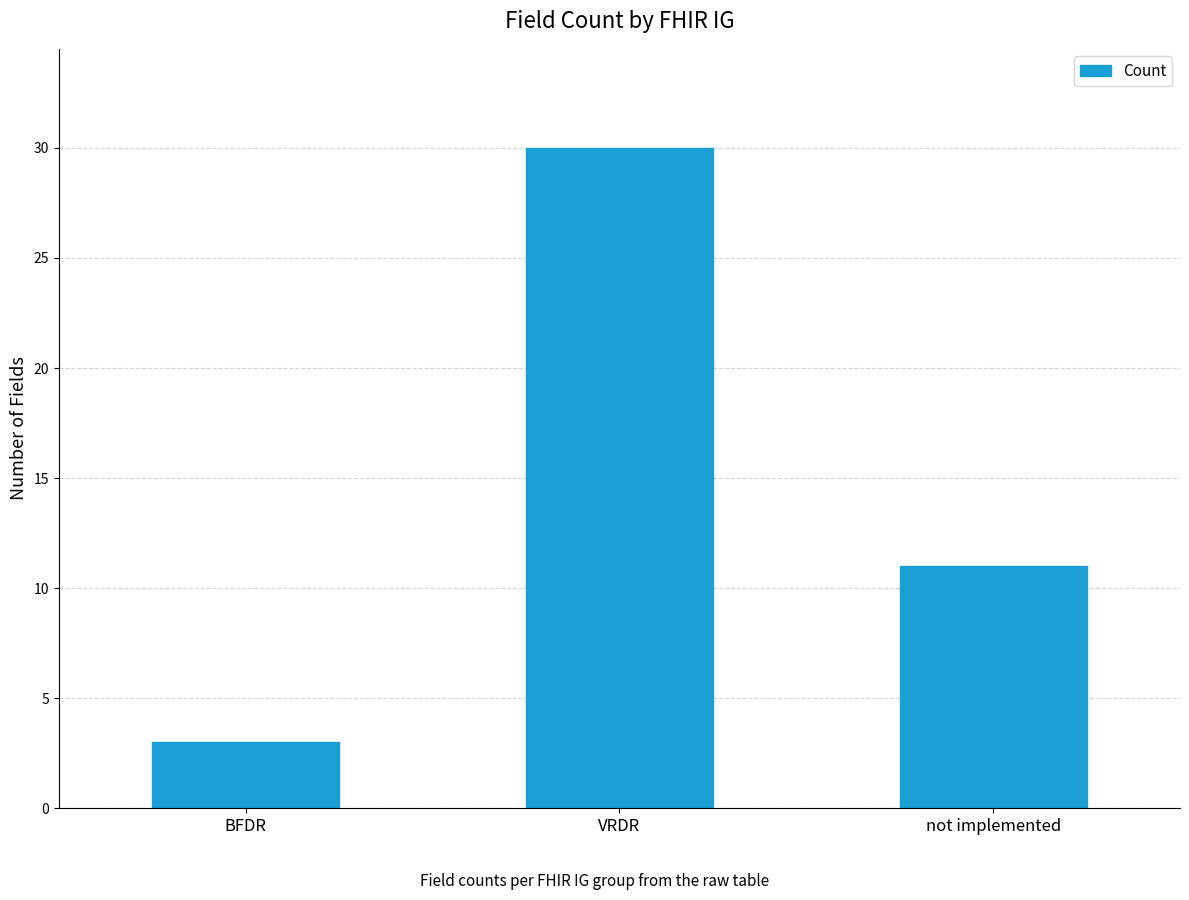

Which has a higher value, BFDR or VRDR?

VRDR